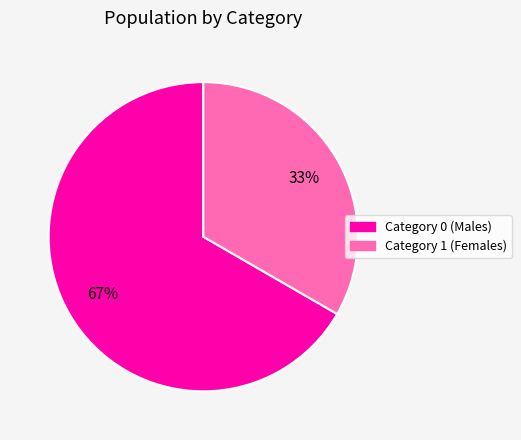

Which slice represents more than half of the pie?

Category 0